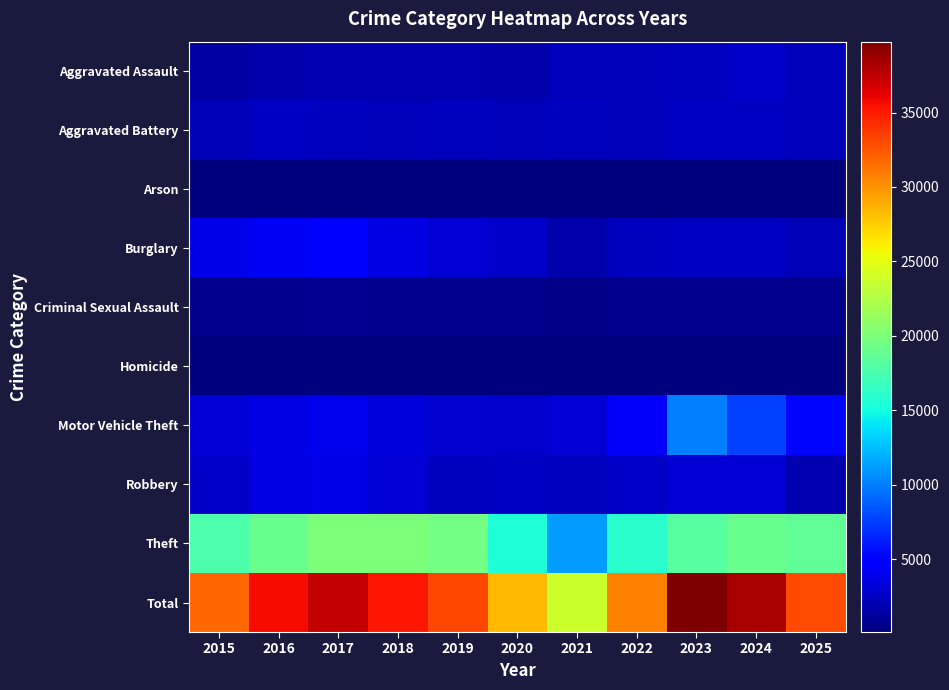

Which series has the largest total across all categories?

Total